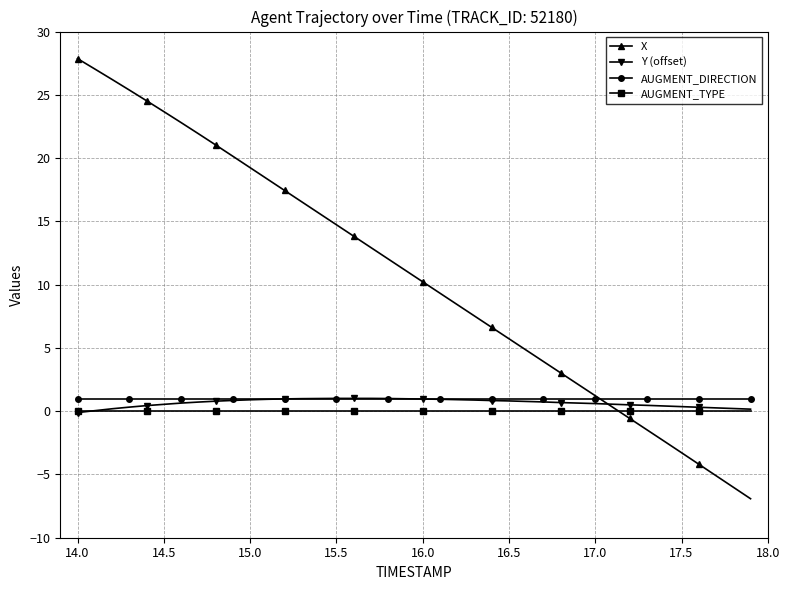

Does the chart have visible grid lines?

Yes